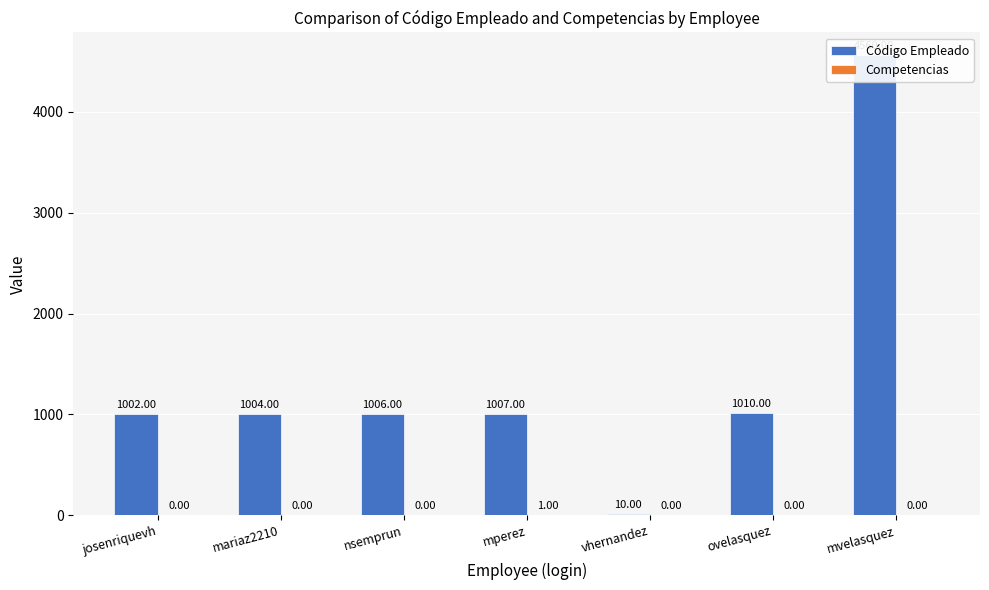

How many bars are there in total?

14